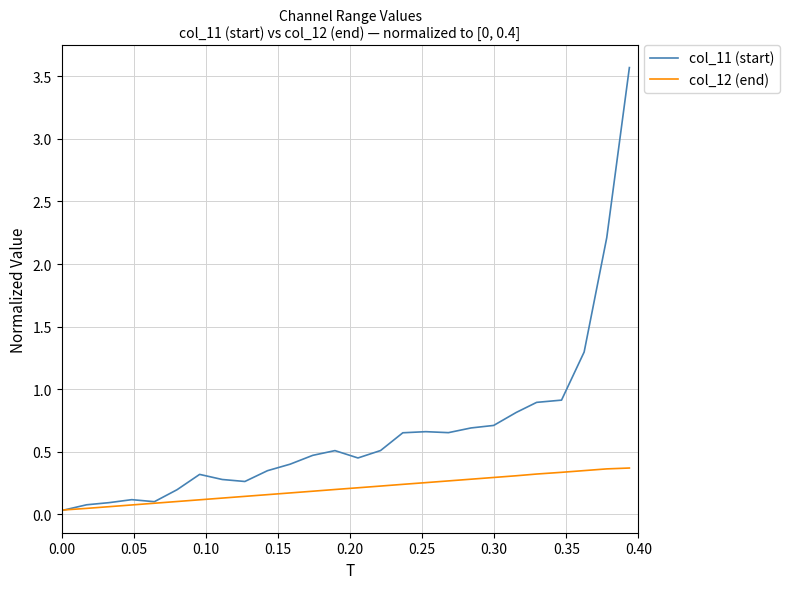

Which series has the largest total across all categories?

col_11 (start)